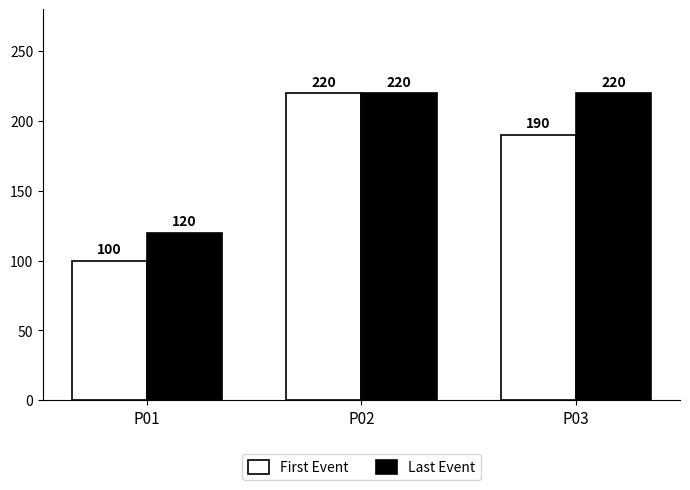

Rank the categories by First Event value from lowest to highest.

P01, P03, P02